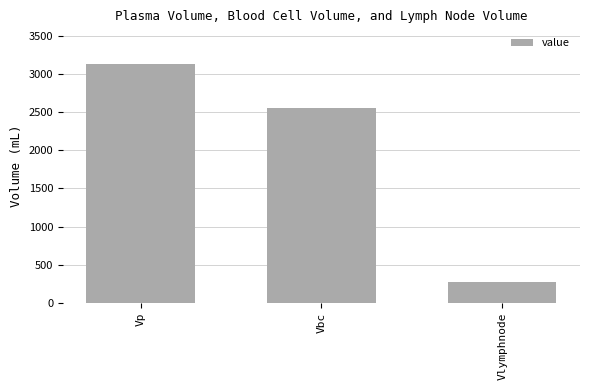

Rank the categories by value from lowest to highest.

Vlymphnode, Vbc, Vp